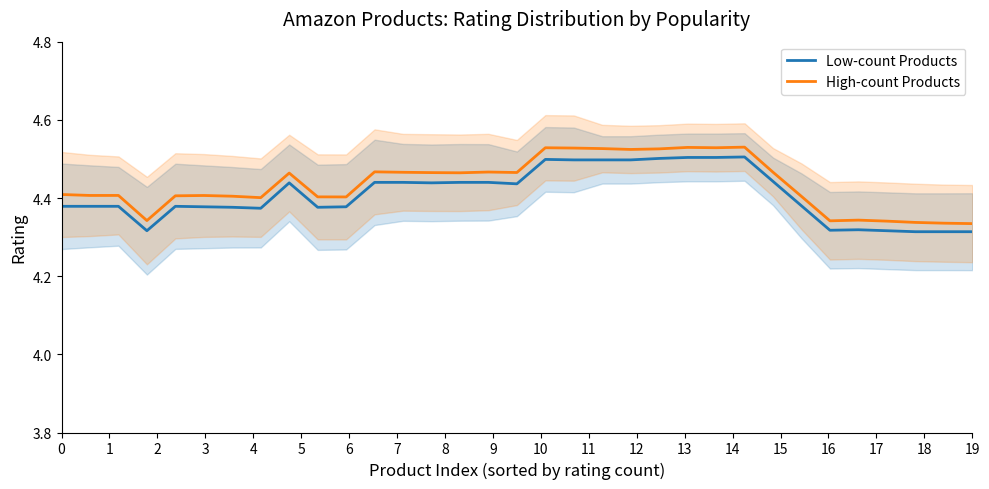

What is the highest value of the Low-count Products series?

4.5